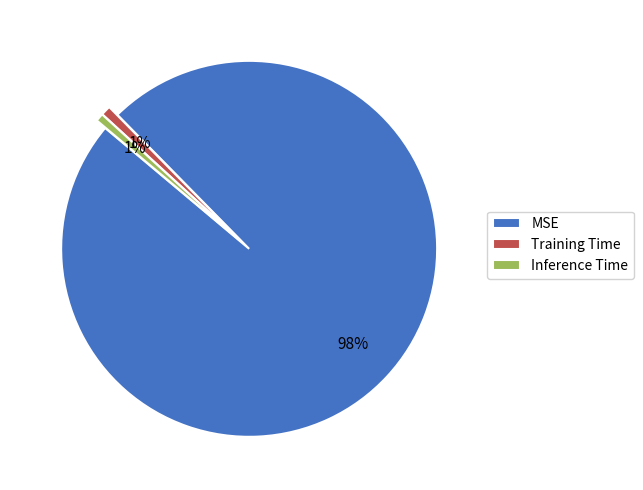

Which slice is the largest?

MSE